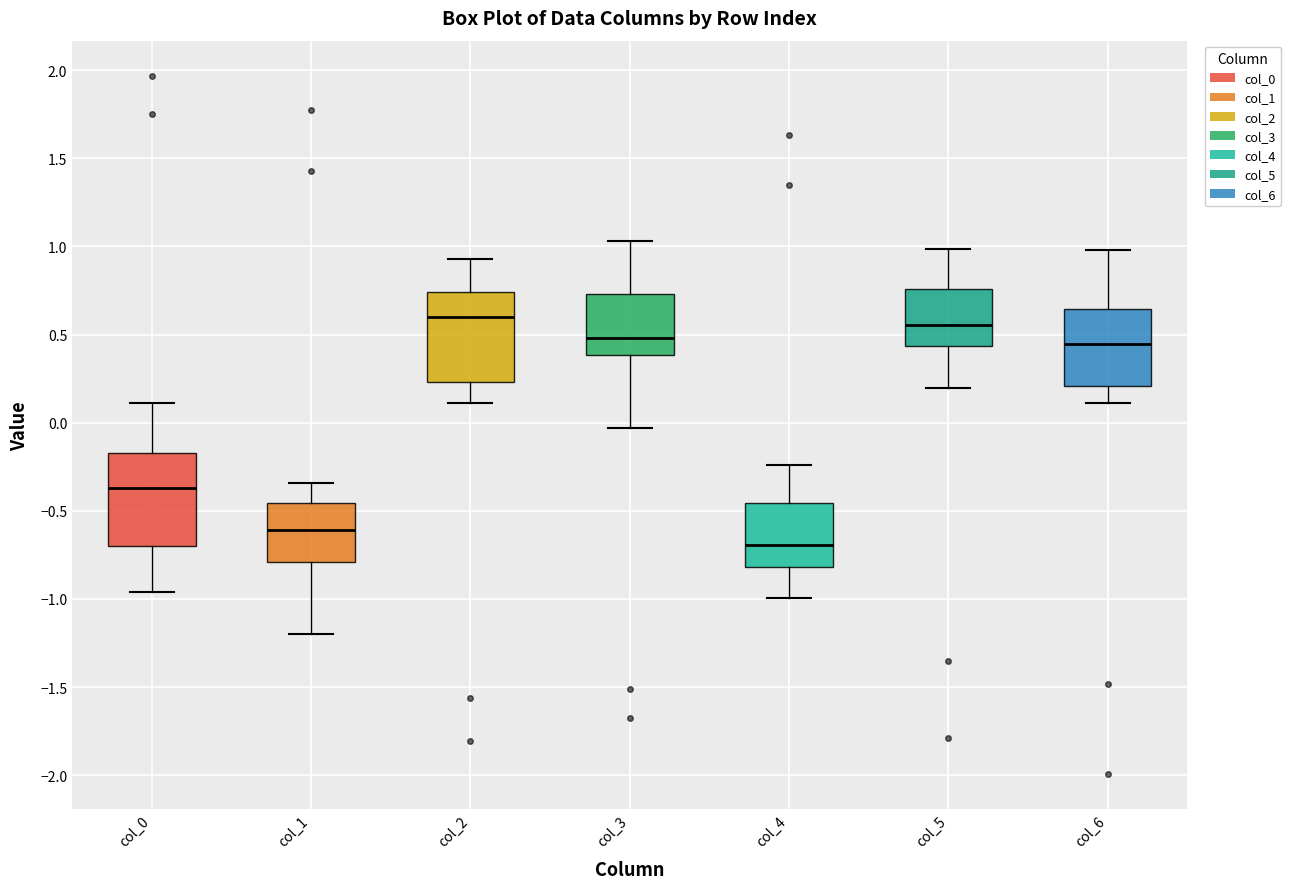

Which box's median line is the lowest?

col_4